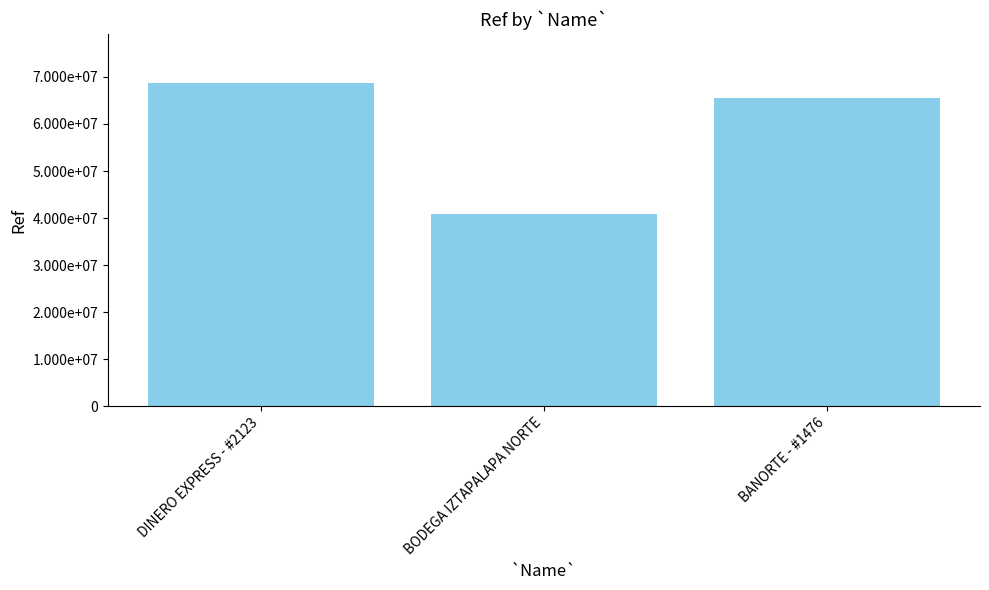

Where does the data first go above 65459719?

DINERO EXPRESS - #2123